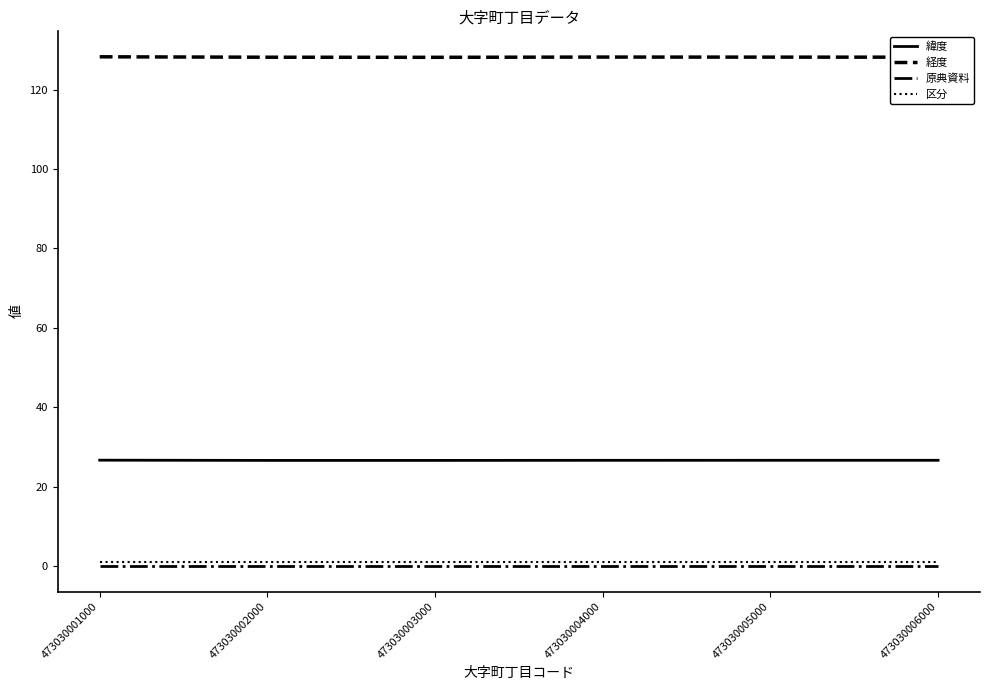

True or false: 原典資料 and 区分 cross at least once.

False